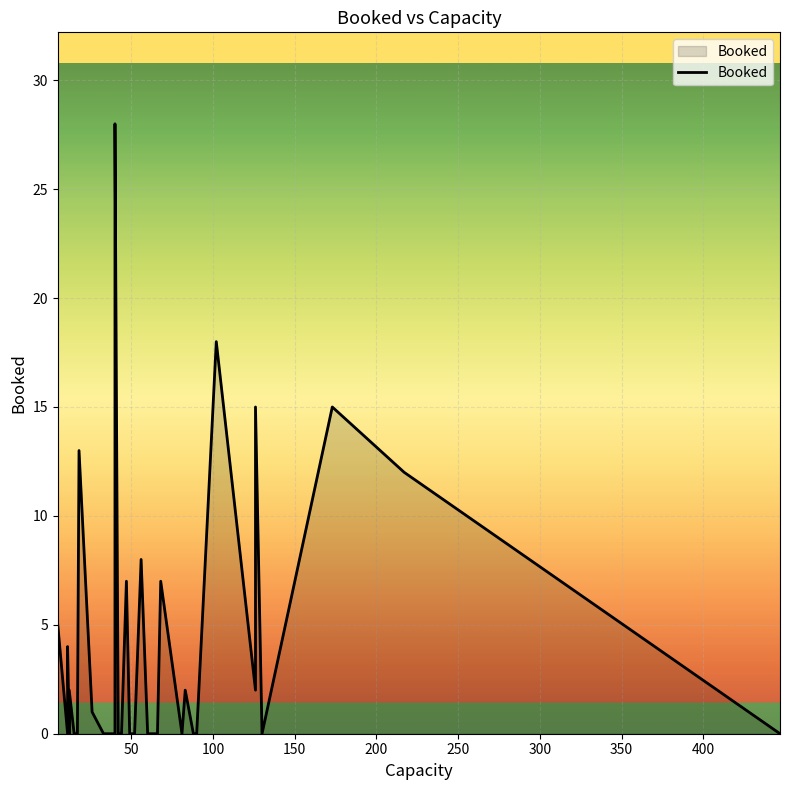

The chart shows a value of -19 at 20. True or false?

False